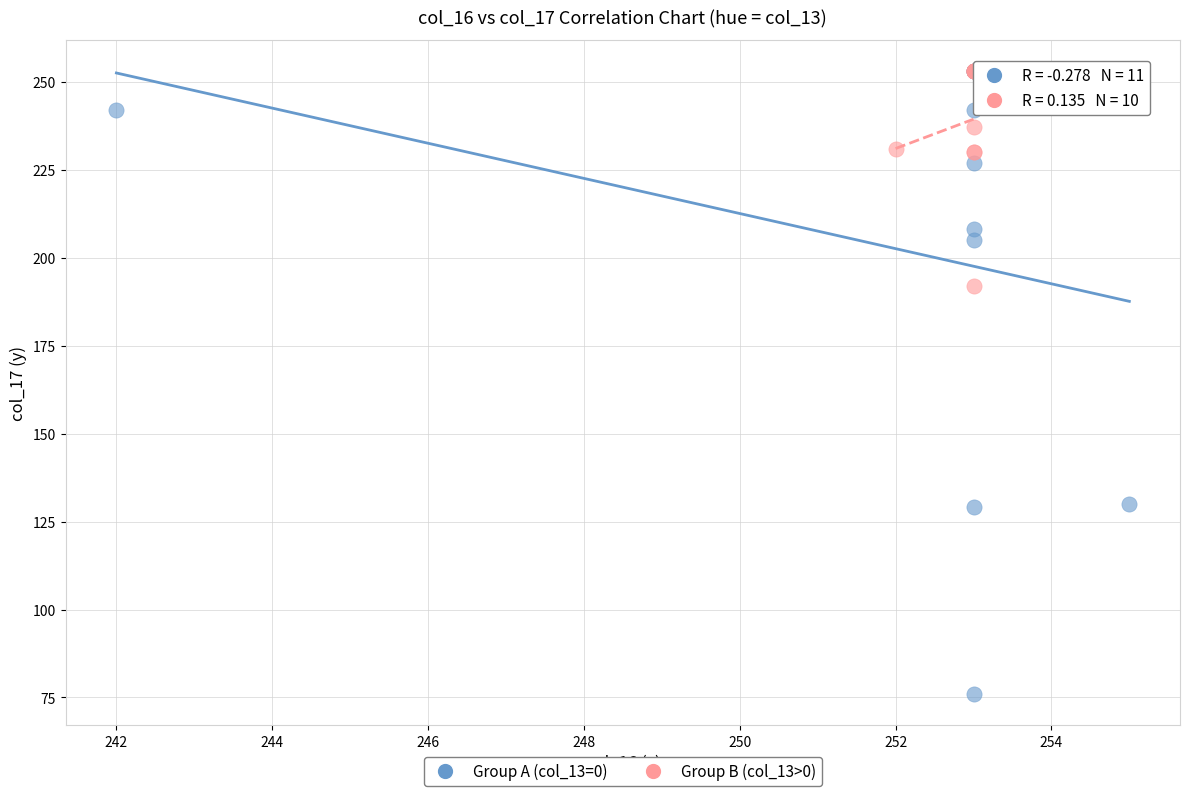

What are all the series names shown in the legend?

Group A (col_13=0), Group B (col_13>0)